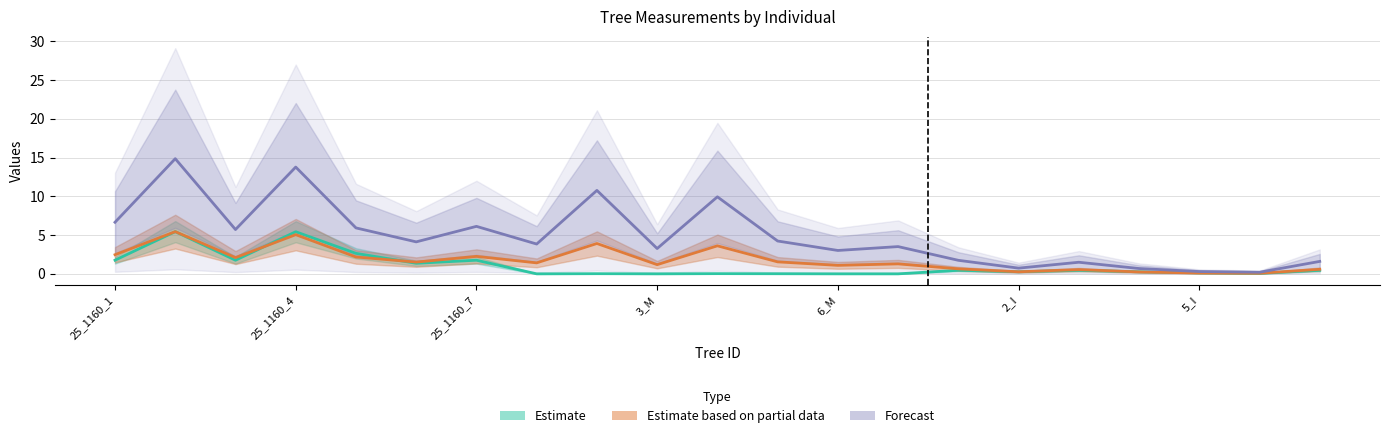

How many series are shown in this chart?

3